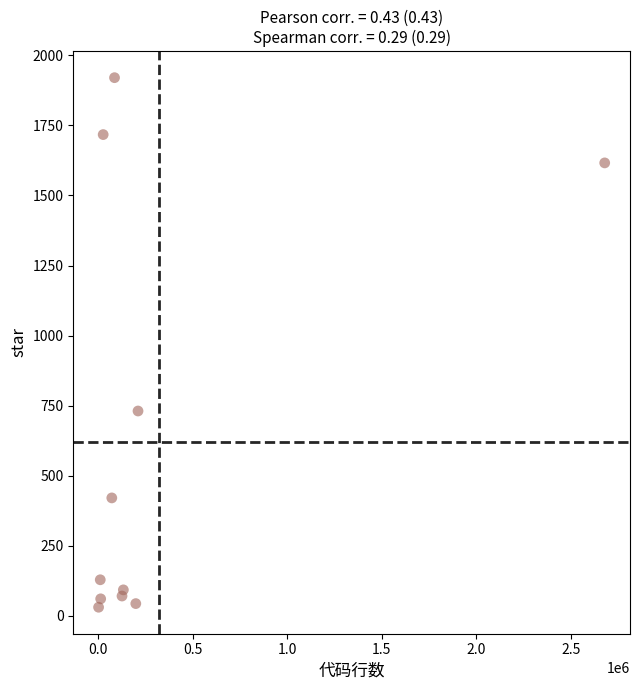

What is the range of X values (max minus min)?

2676417